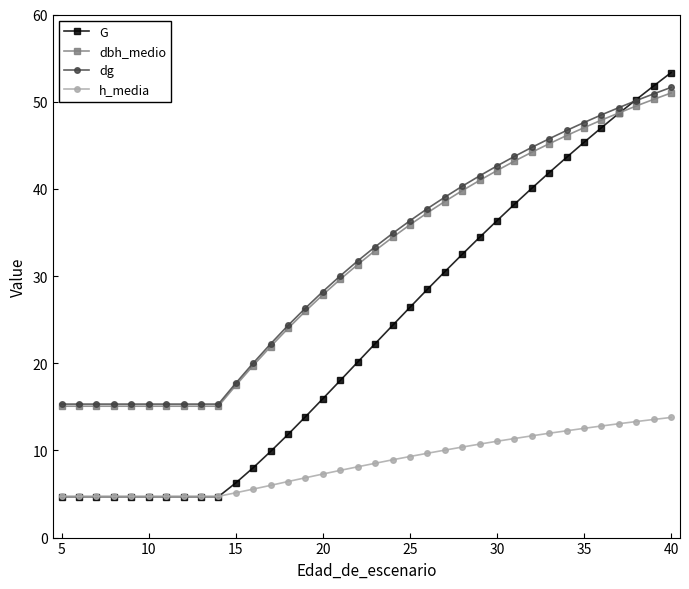

What is the value of the G point at the 3rd from the left?

4.7